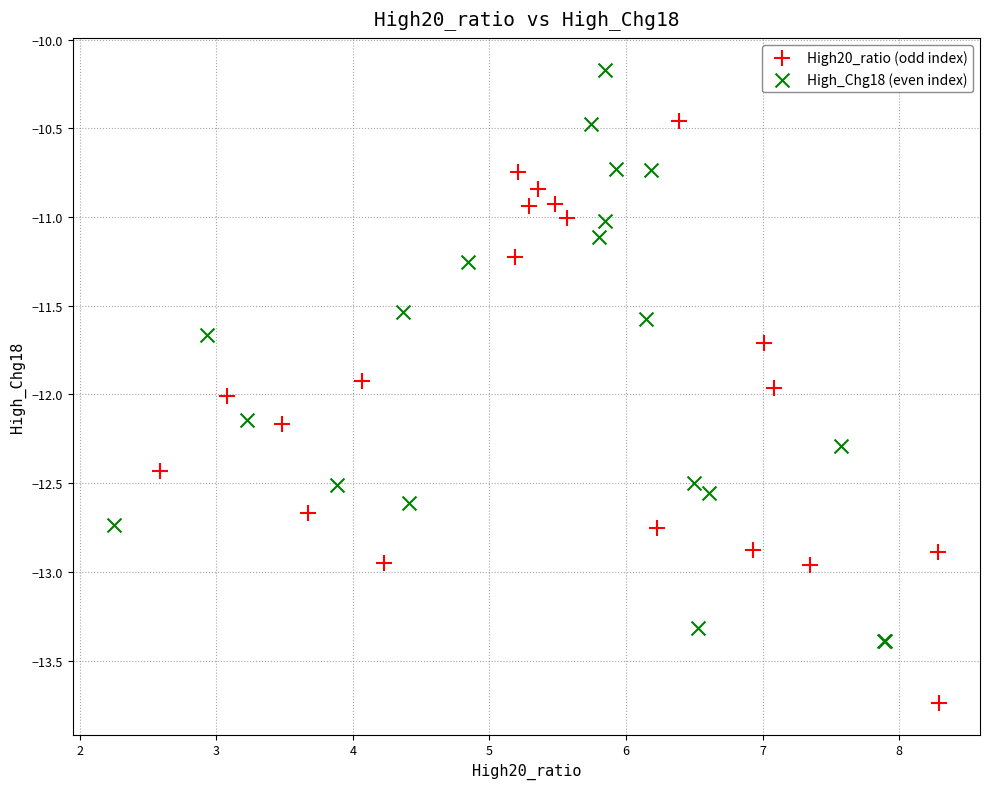

What are all the series names shown in the legend?

High20_ratio (odd index), High_Chg18 (even index)